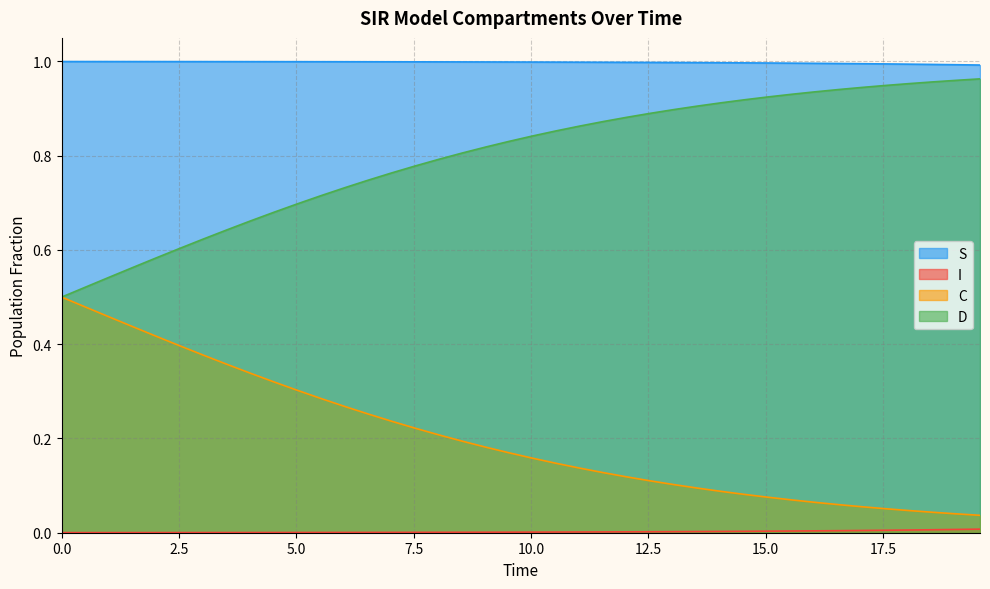

At which category is the sum across all series the highest?

2.508361204013378